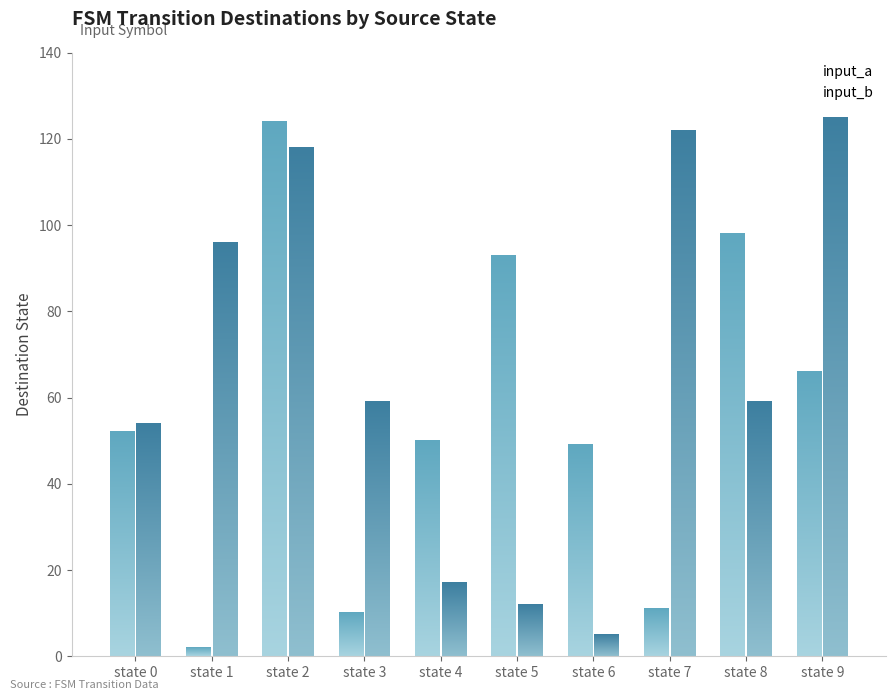

What is the difference between the maximum and minimum values in the input_b series?

120